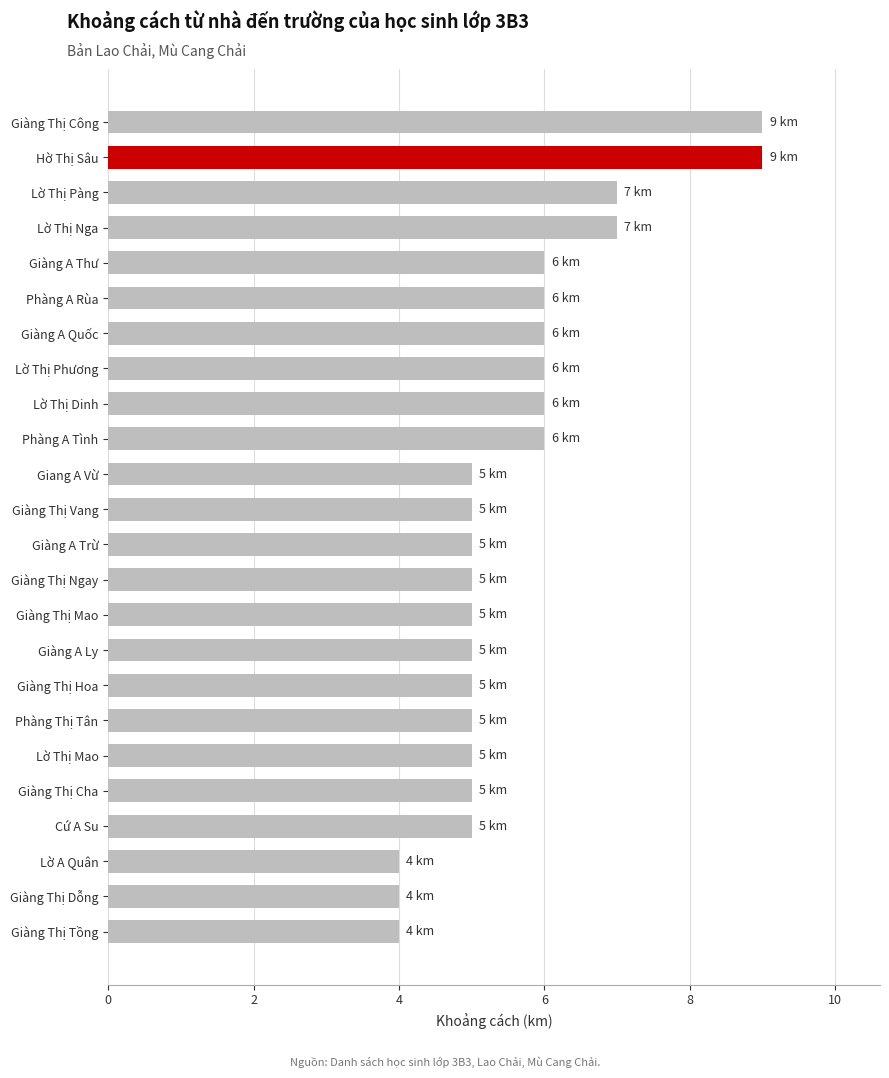

What is the sum of all values?

135